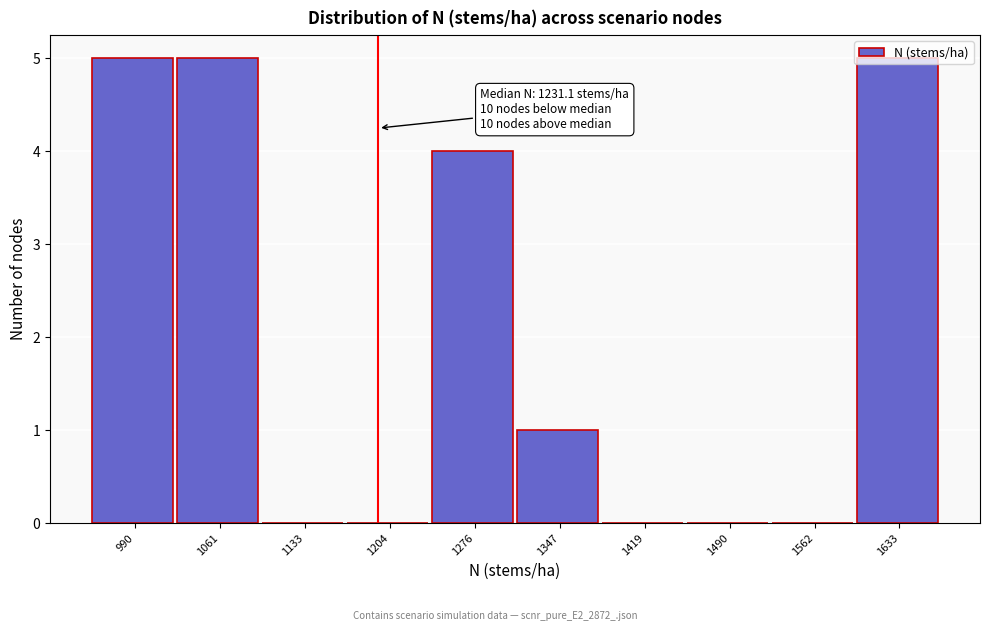

Is it true that the value at 990 is 8?

False